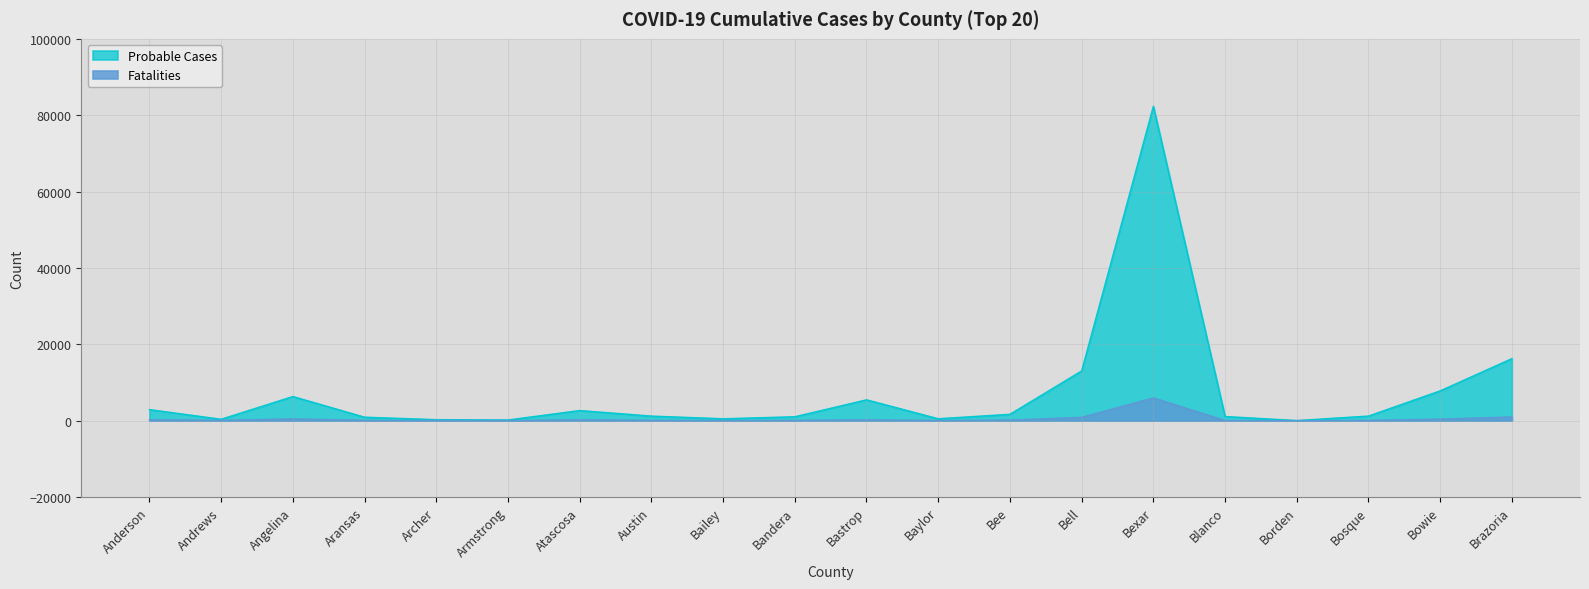

How many data points in Fatalities are less than 79?

10